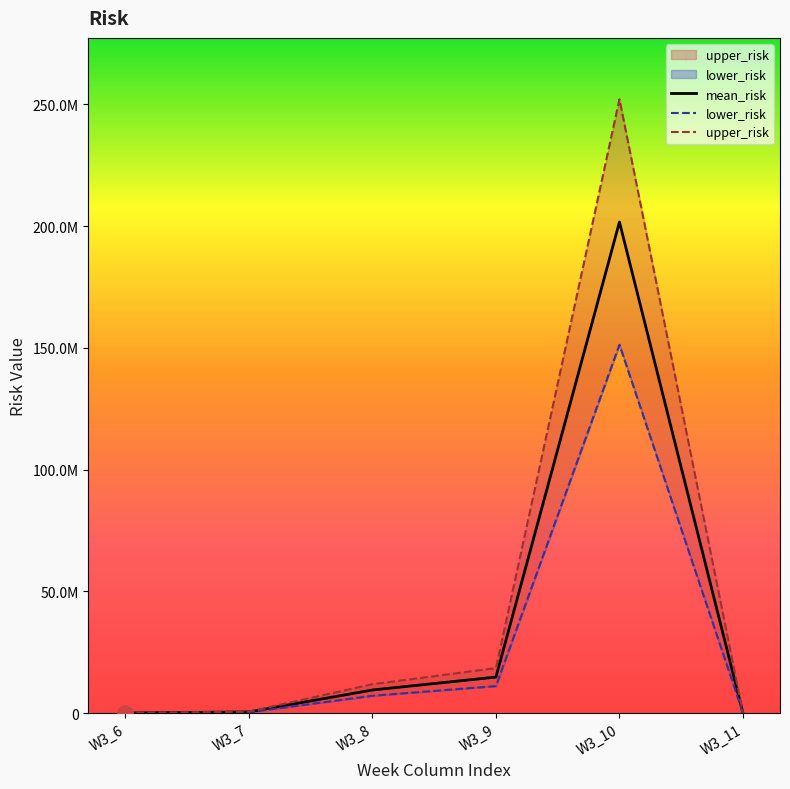

At how many categories does at least one series exceed 97394523?

1